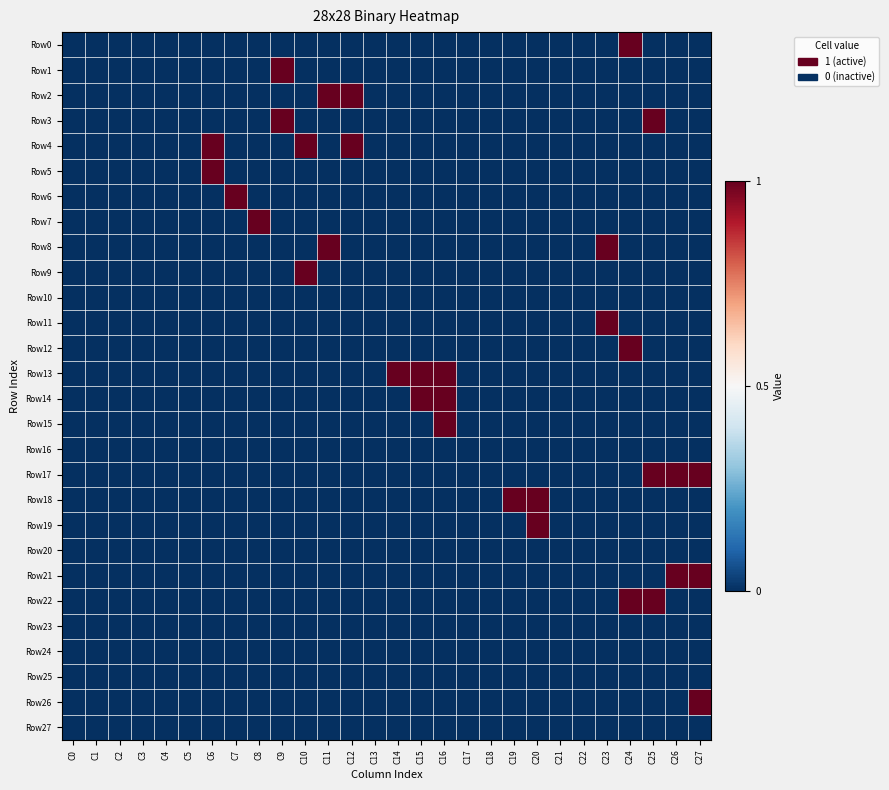

Between C13 and C18, which is larger?

C13